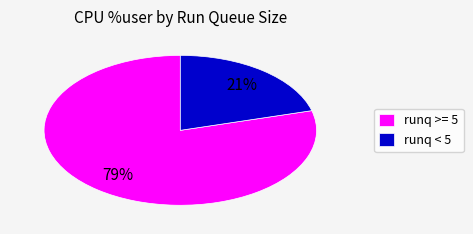

To the nearest percent, what percentage of the pie is runq < 5?

21%